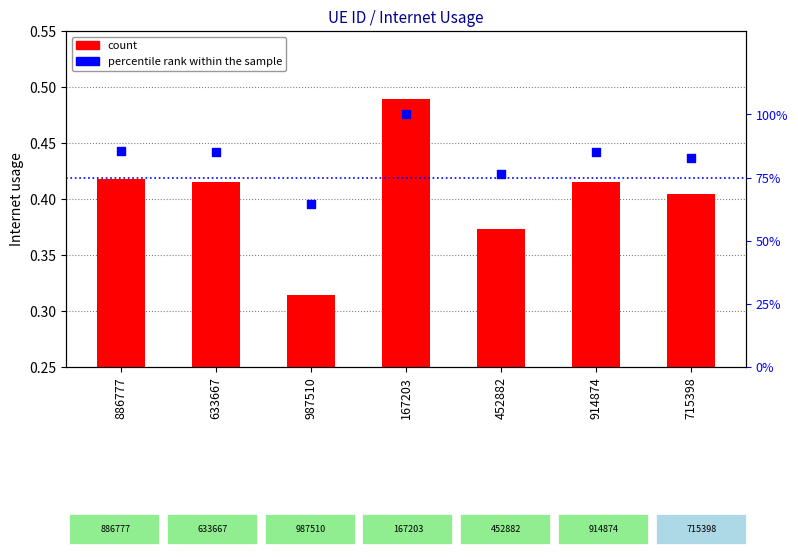

Which series contains the lowest Y value?

Internet usage